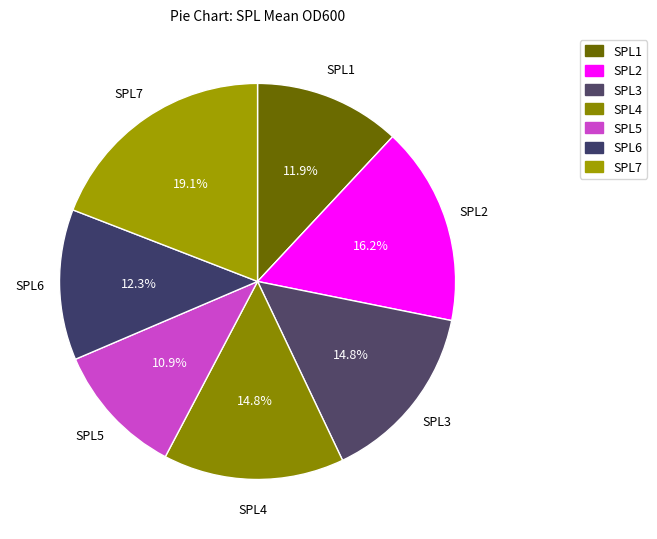

What percentage is NOT represented by SPL2?

83.8%